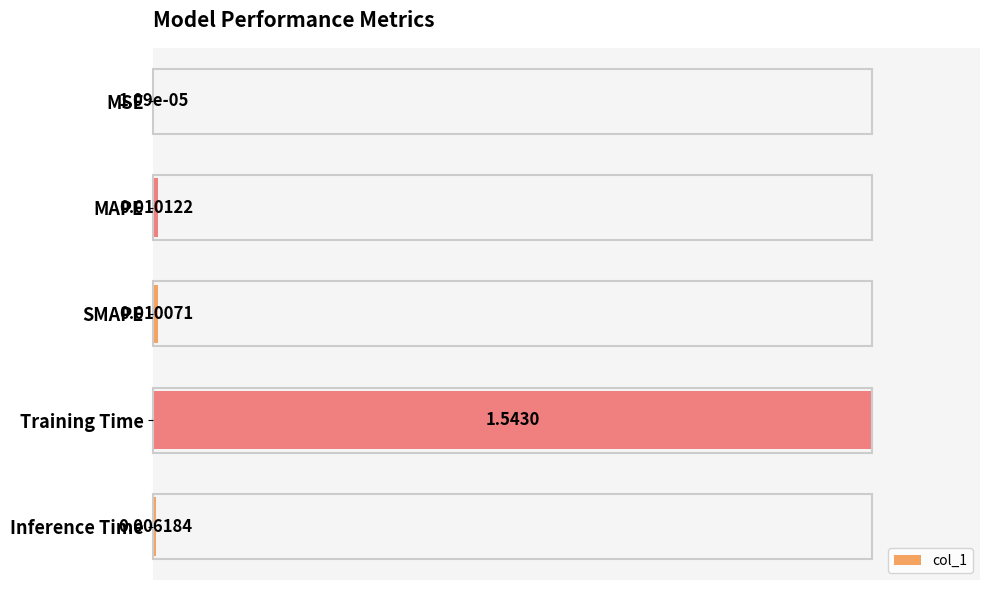

Between Training Time and MSE, which is larger?

Training Time